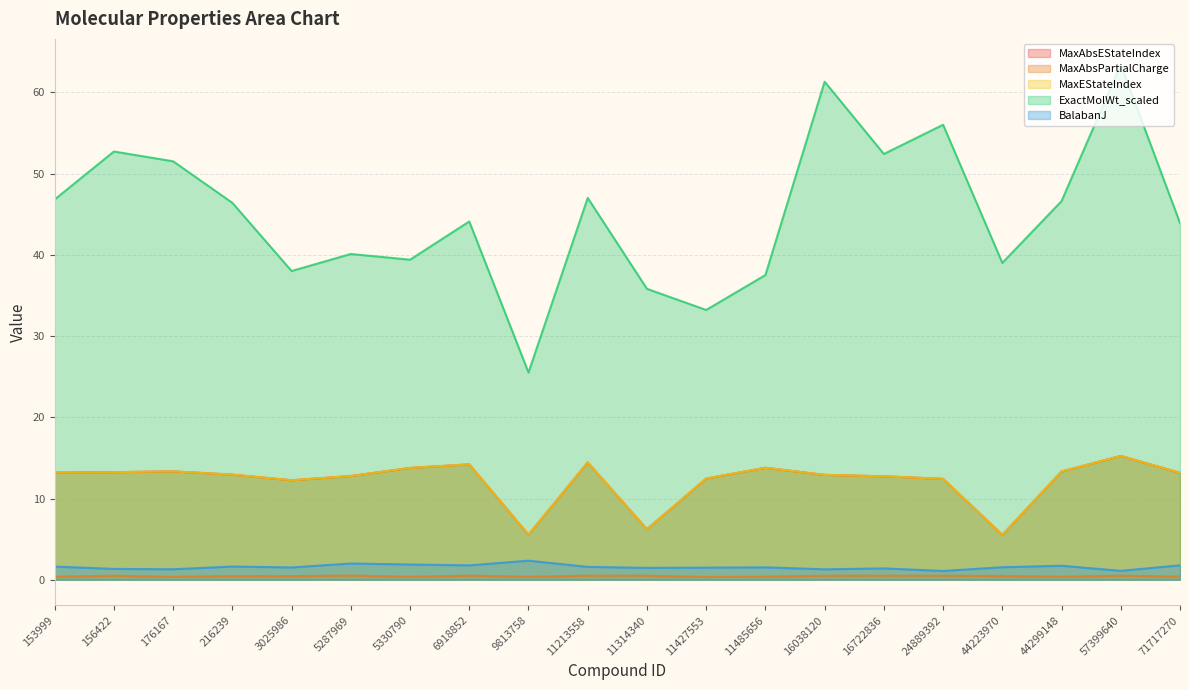

Which series has the largest total across all categories?

ExactMolWt_scaled